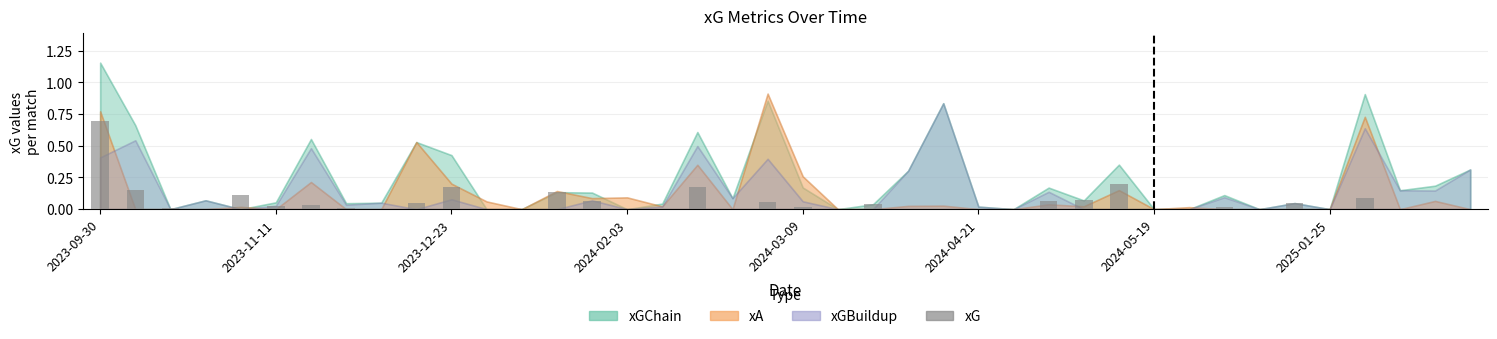

What is the greatest value displayed?

0.7